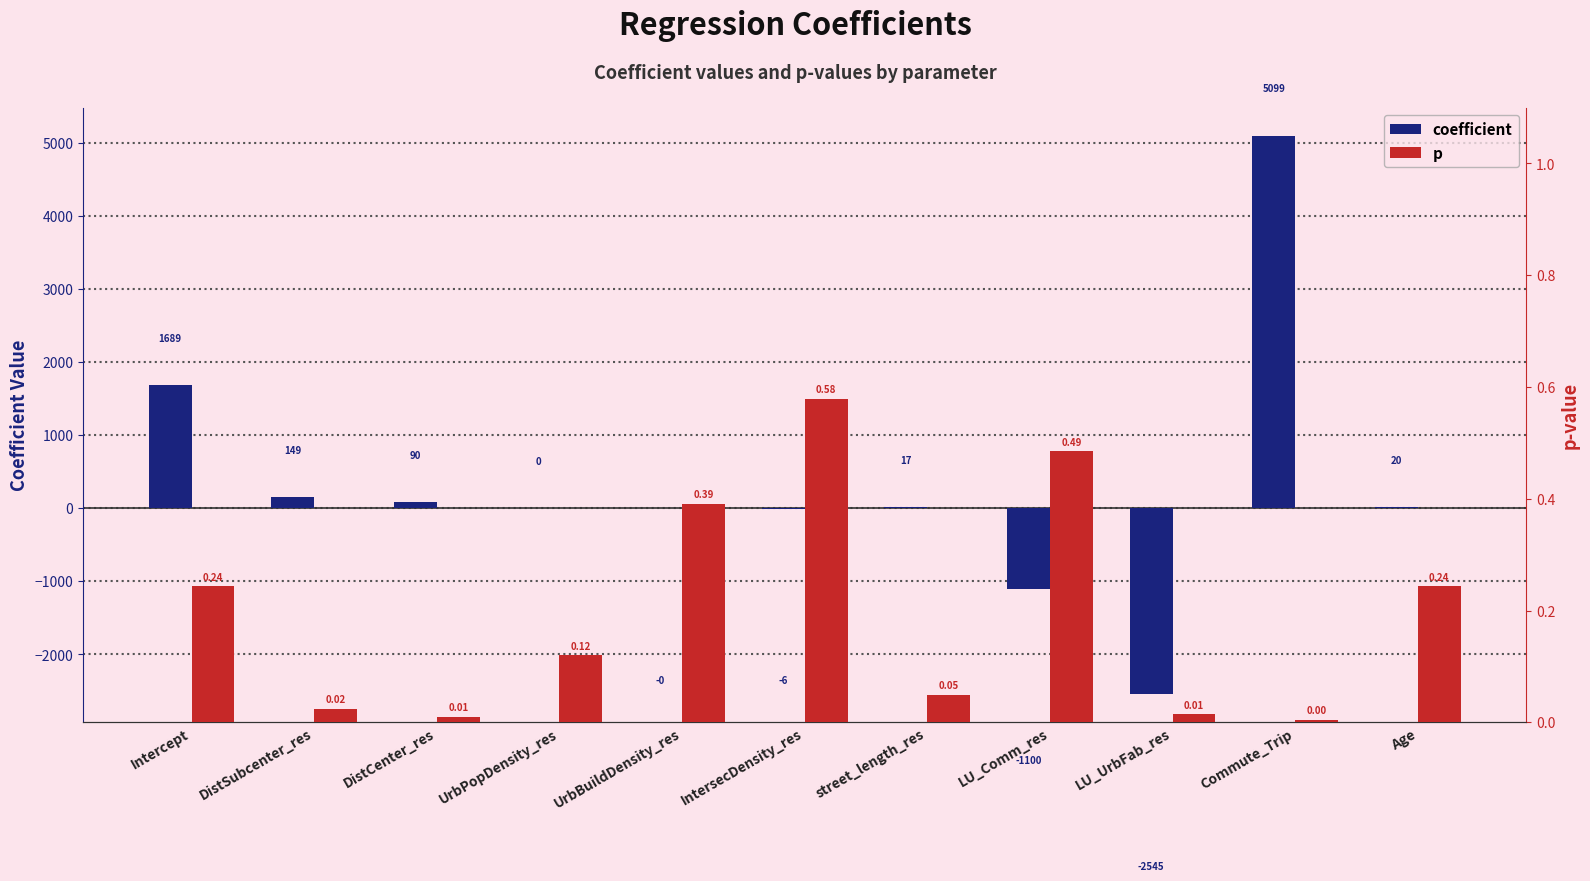

What is the label of the 6th bar from the right?

IntersecDensity_res